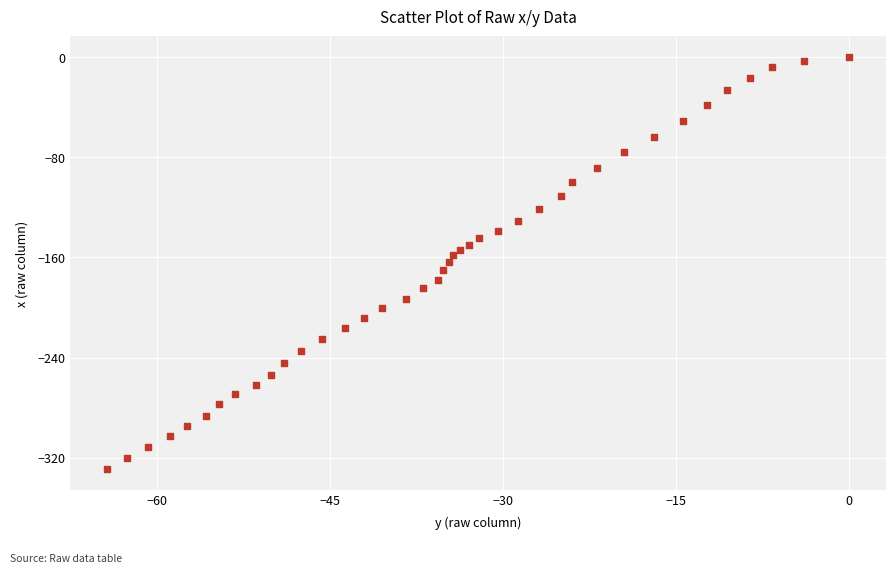

What is the range of X values (max minus min)?

64.3